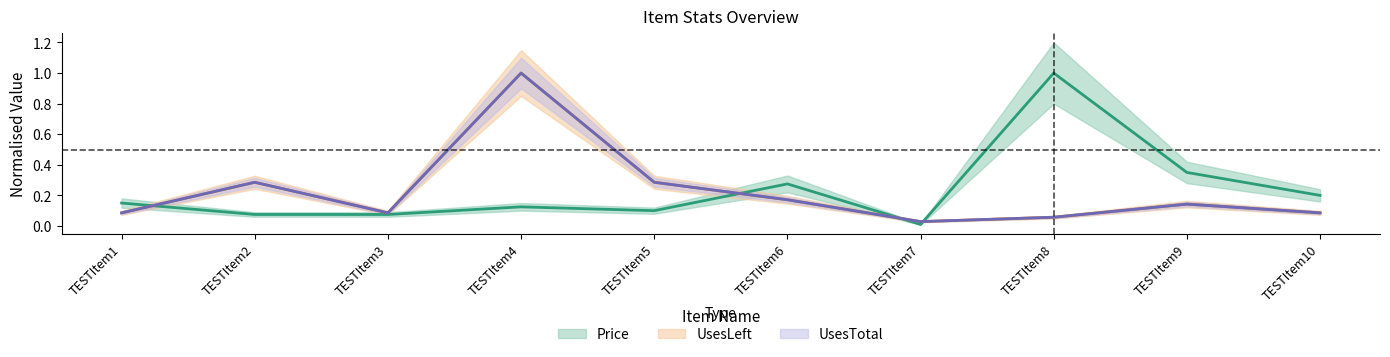

What are all the series names shown in the legend?

Price, UsesLeft, UsesTotal